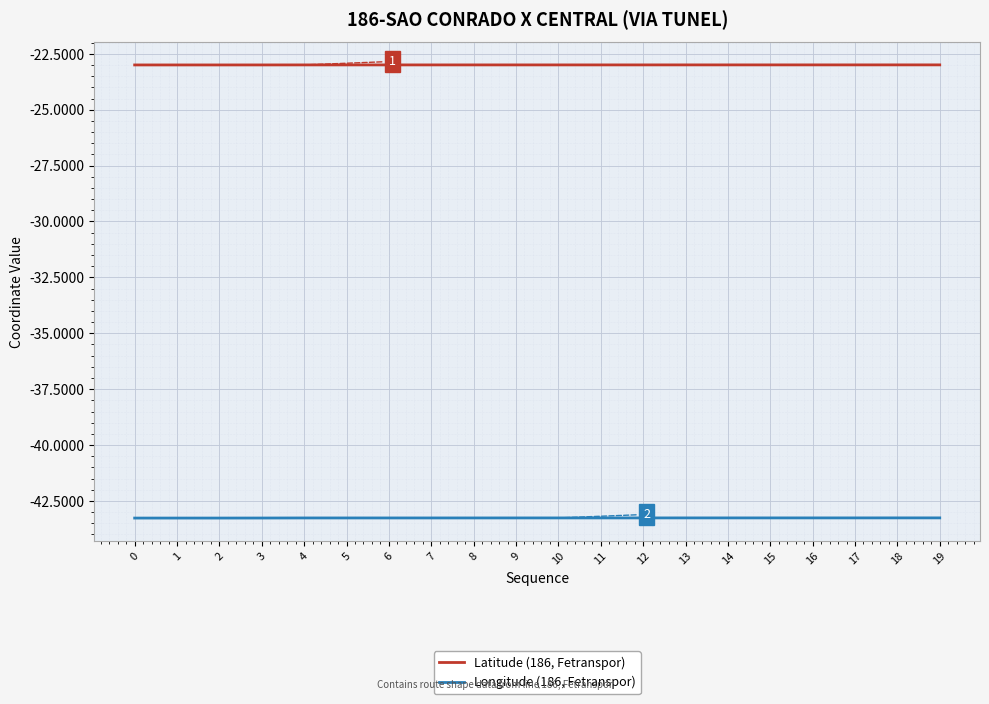

What is the minimum value shown in the chart?

-43.3